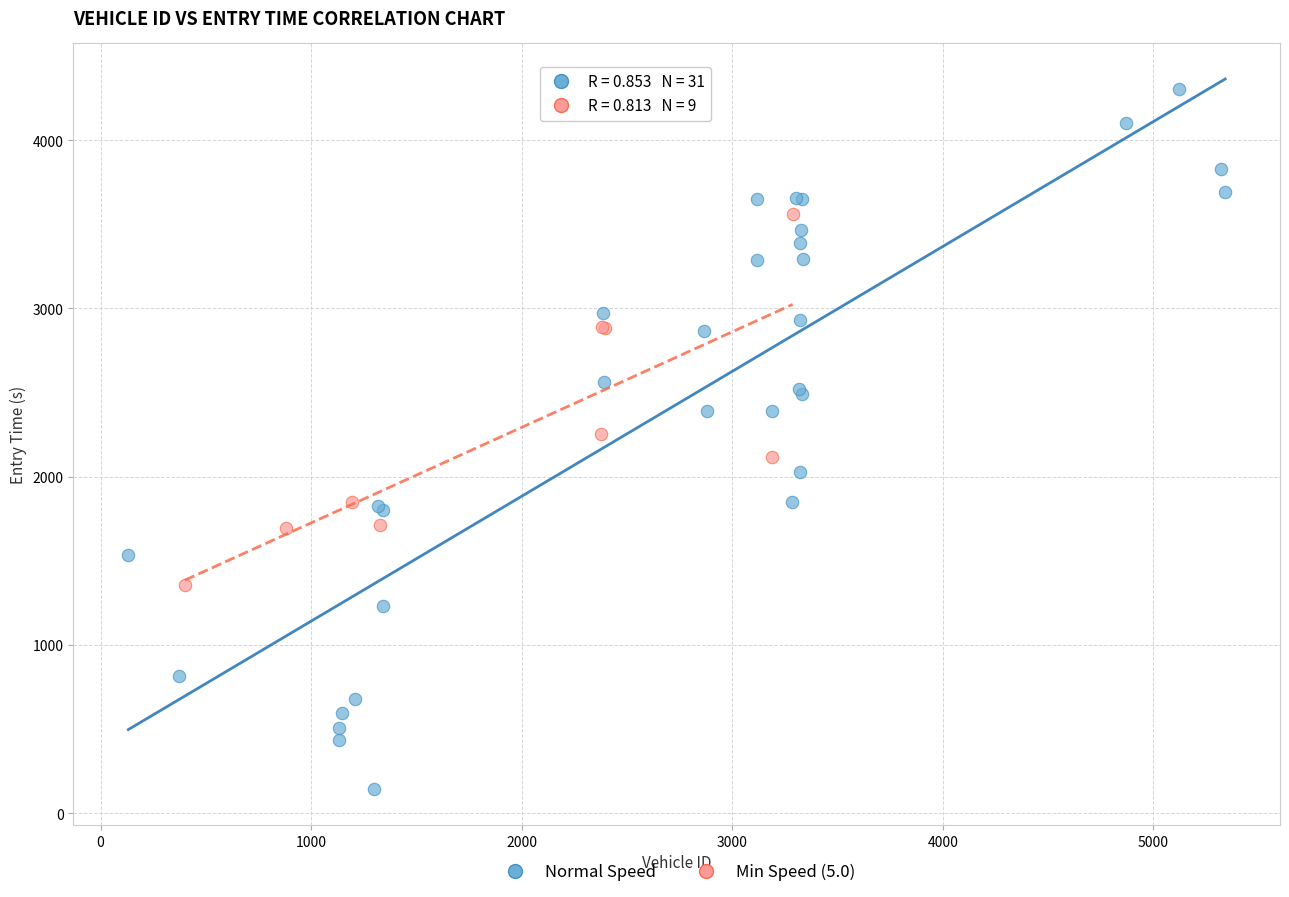

Which series contains the highest Y value?

Normal Speed